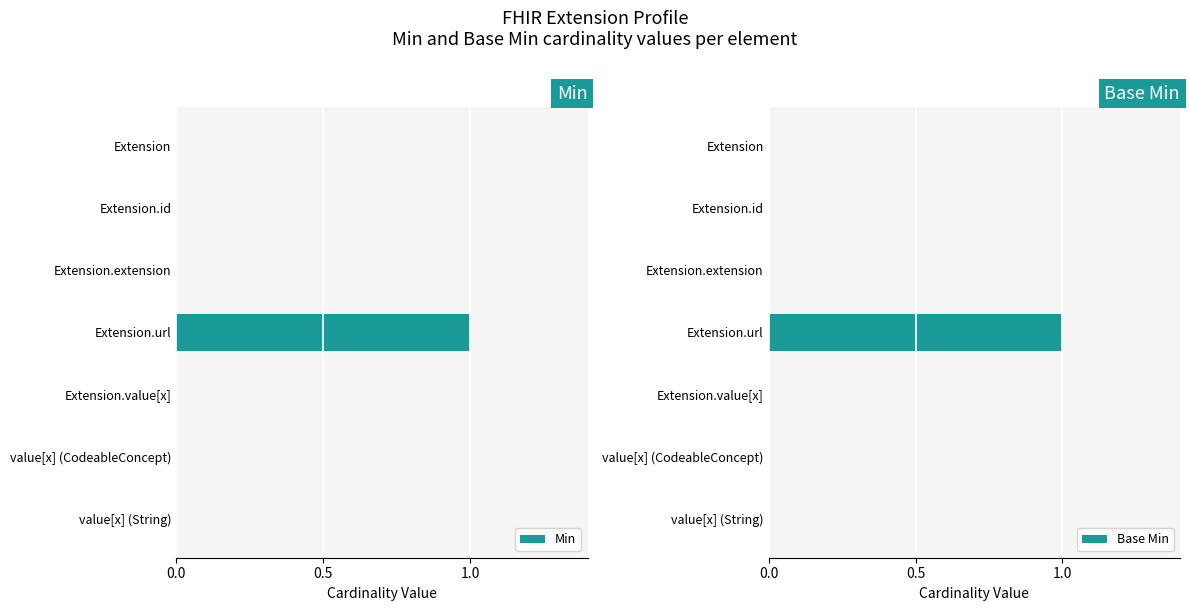

The Min series shows 0 at value[x] (CodeableConcept). True or false?

True